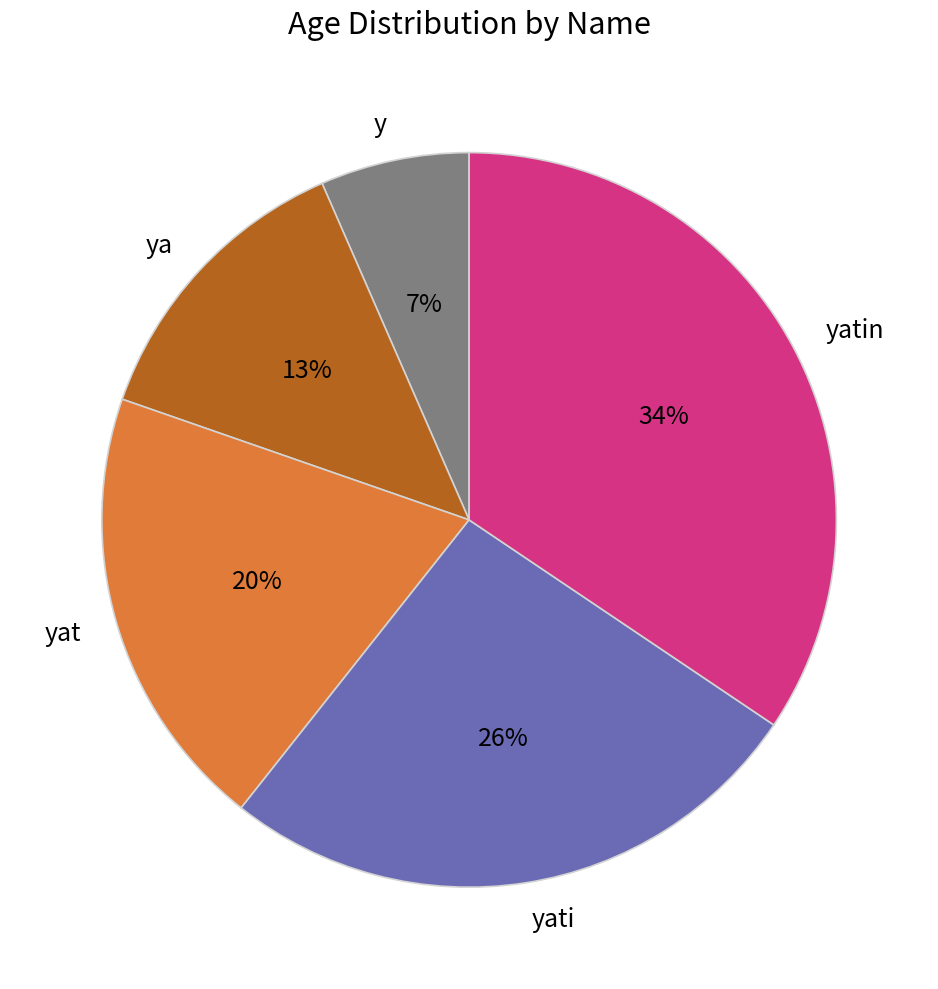

Do yatin and yati together represent more than half of the pie?

Yes